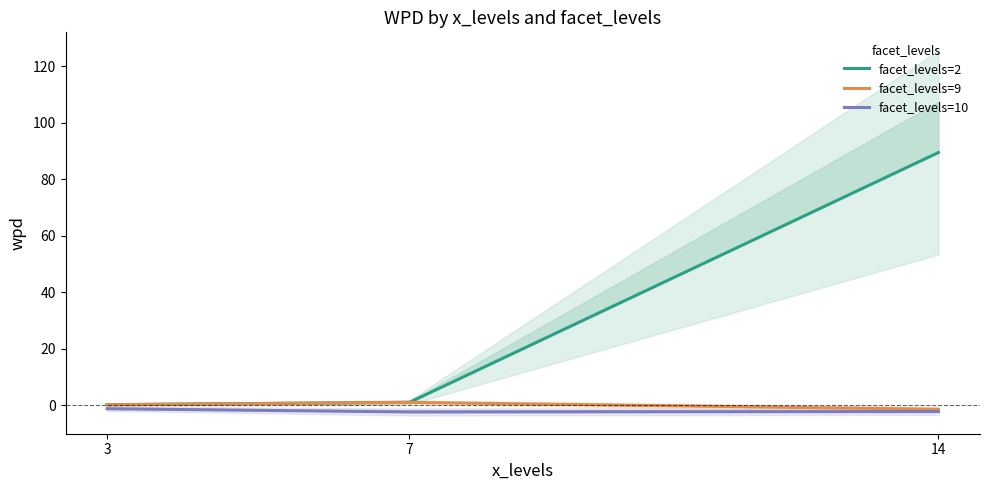

How many positive values does the facet_levels=9 series have?

2